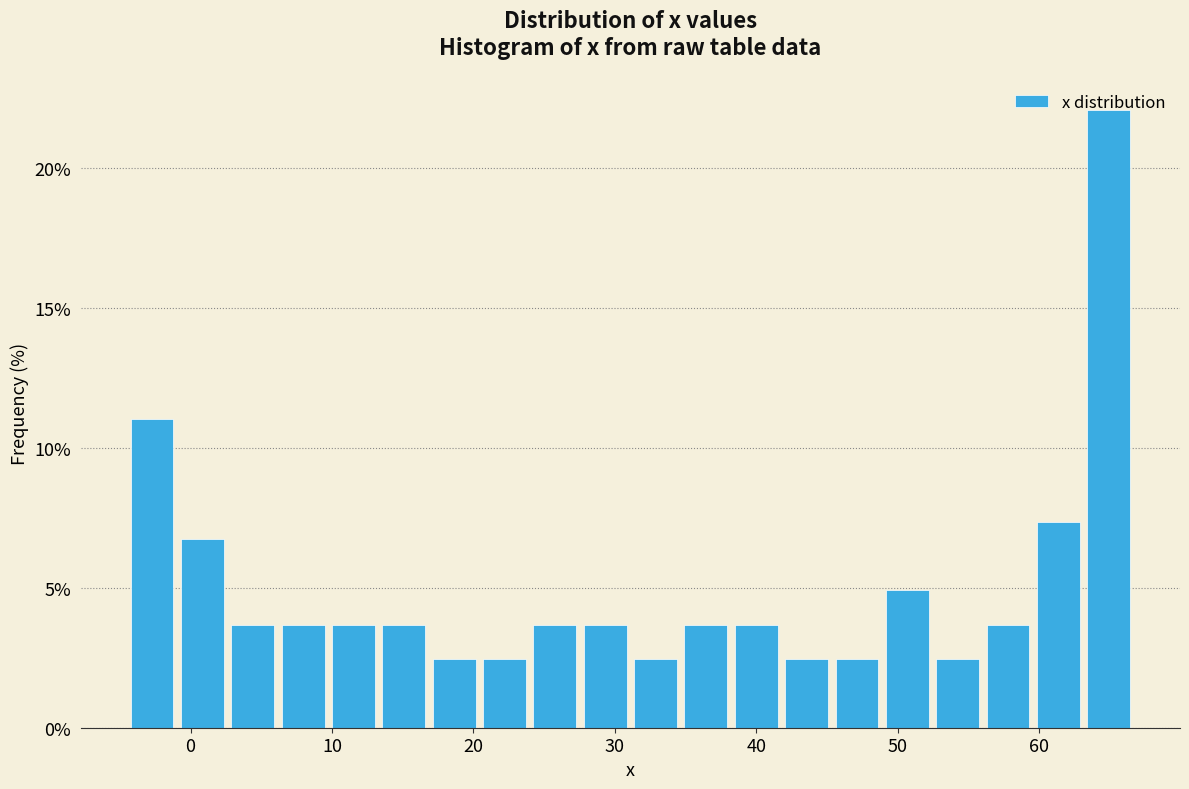

Read against the x-axis, roughly where is the centre of the tallest bar?

65